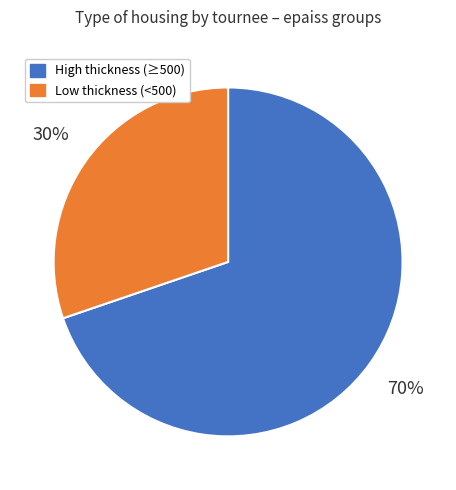

To the nearest percent, what is the difference between the largest and smallest slice percentages?

40%